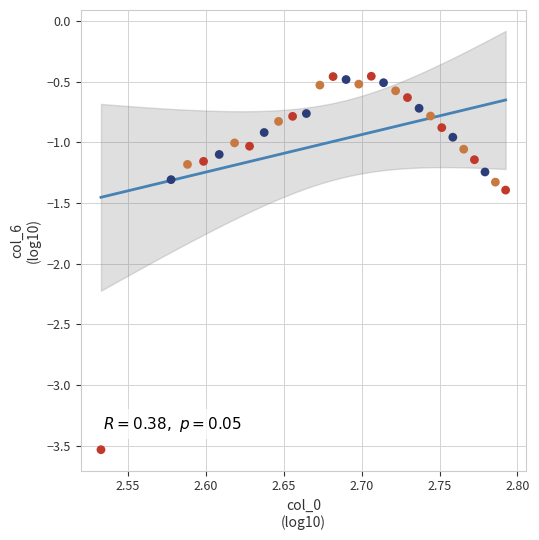

What is the range of X values (max minus min)?

0.3